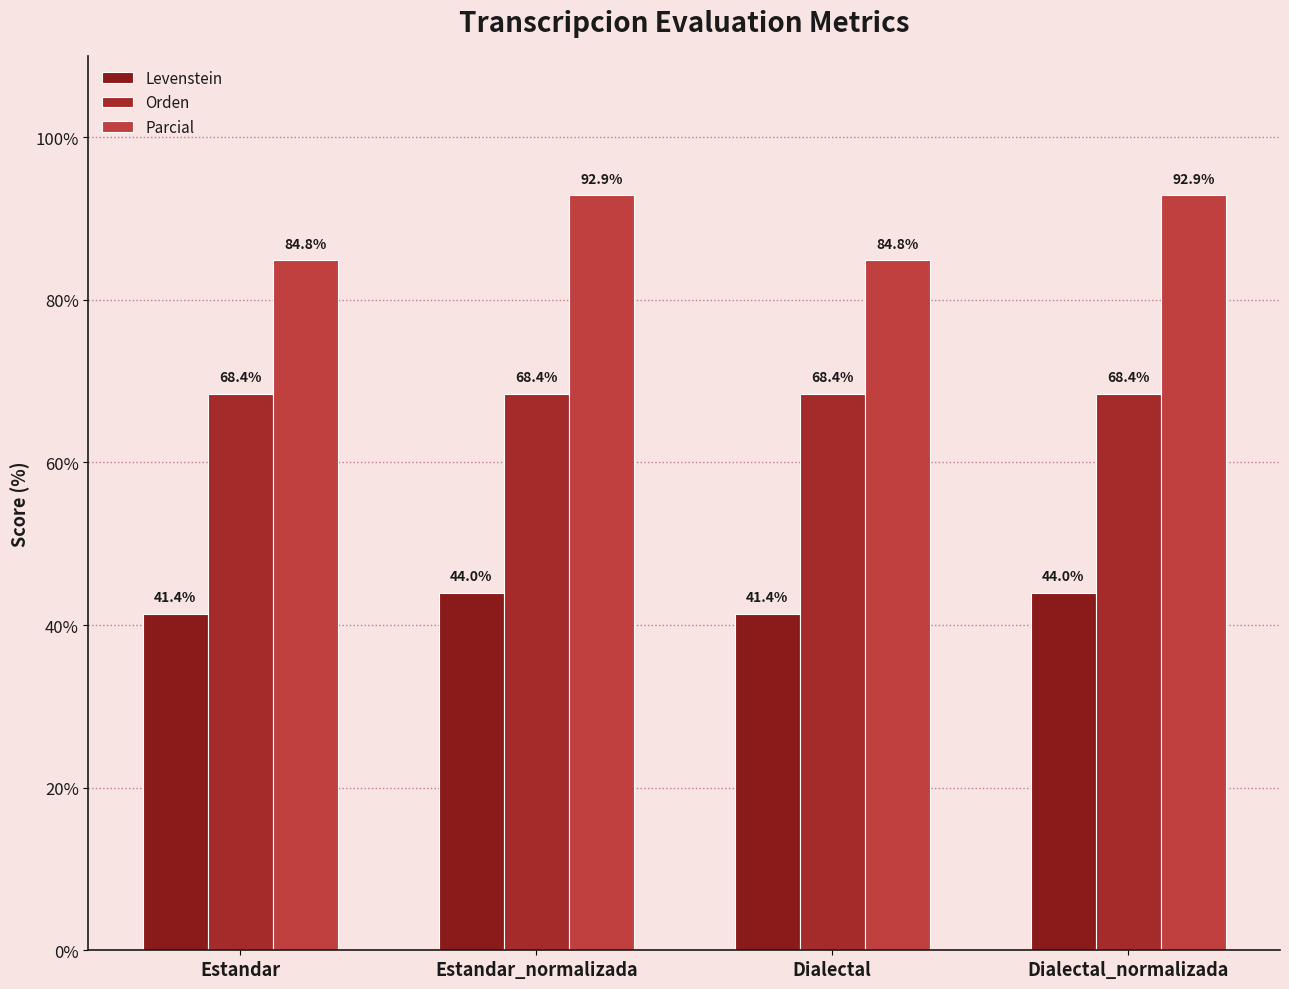

How many bars are there in each group?

3